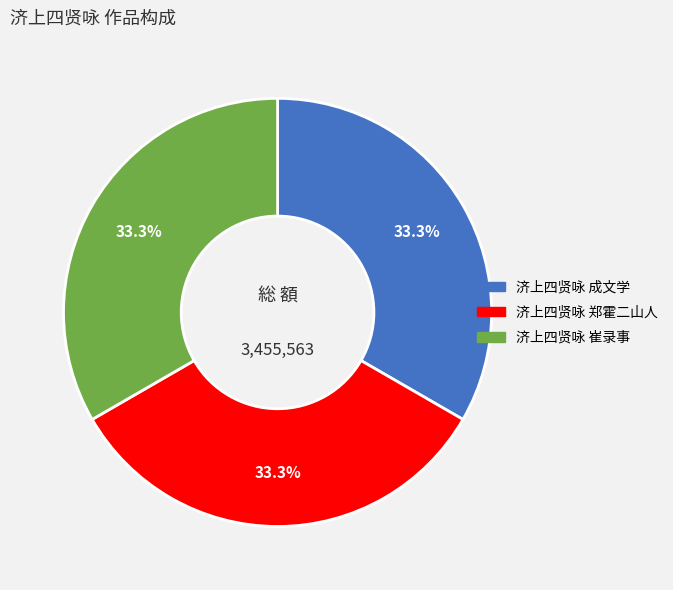

What portion of the pie excludes 济上四贤咏 郑霍二山人?

66.7%